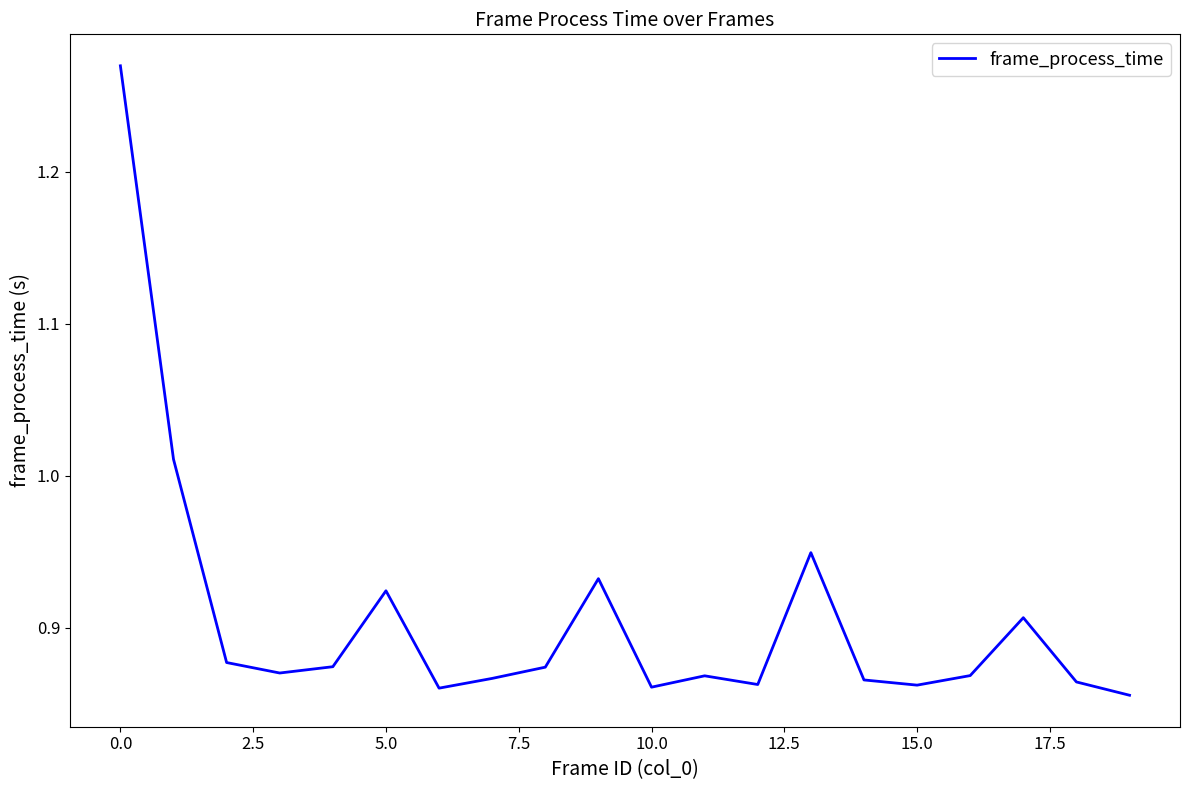

What is the difference between the maximum and minimum values?

0.4